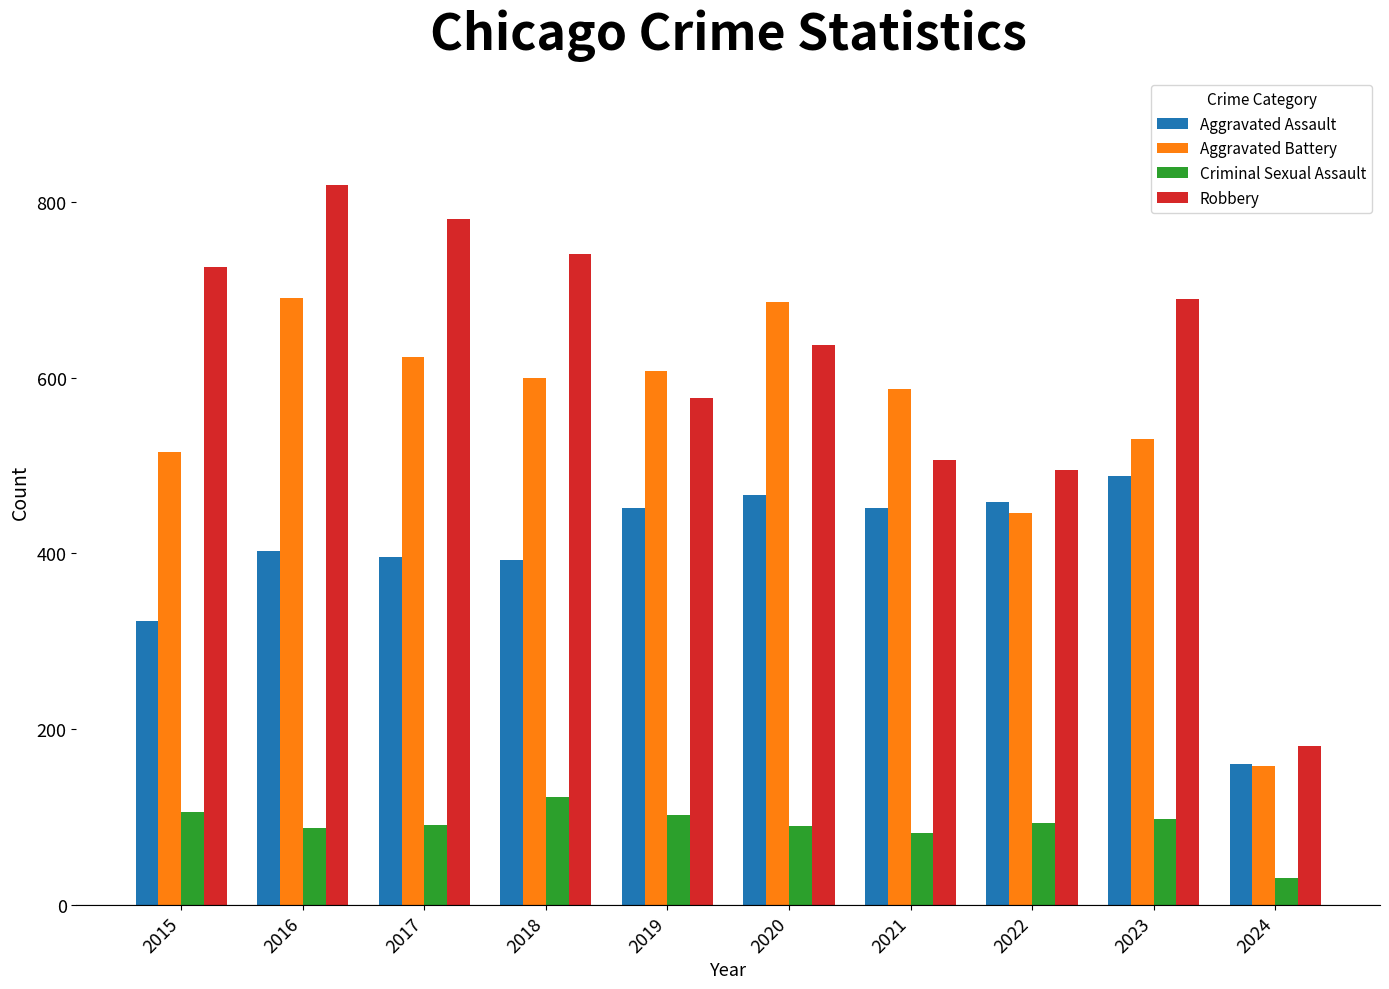

How many data points in Criminal Sexual Assault are less than 93?

5